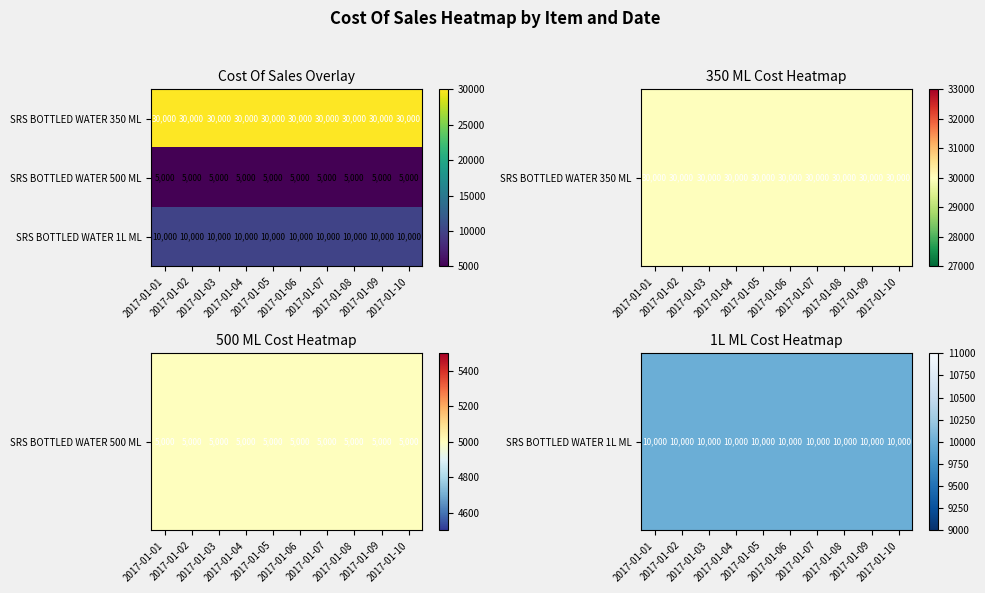

What is the average value of the SRS BOTTLED WATER 1L ML series?

10000